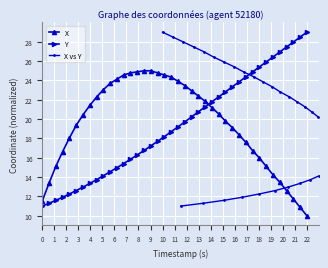

How many intersections are there between X and X vs Y?

1